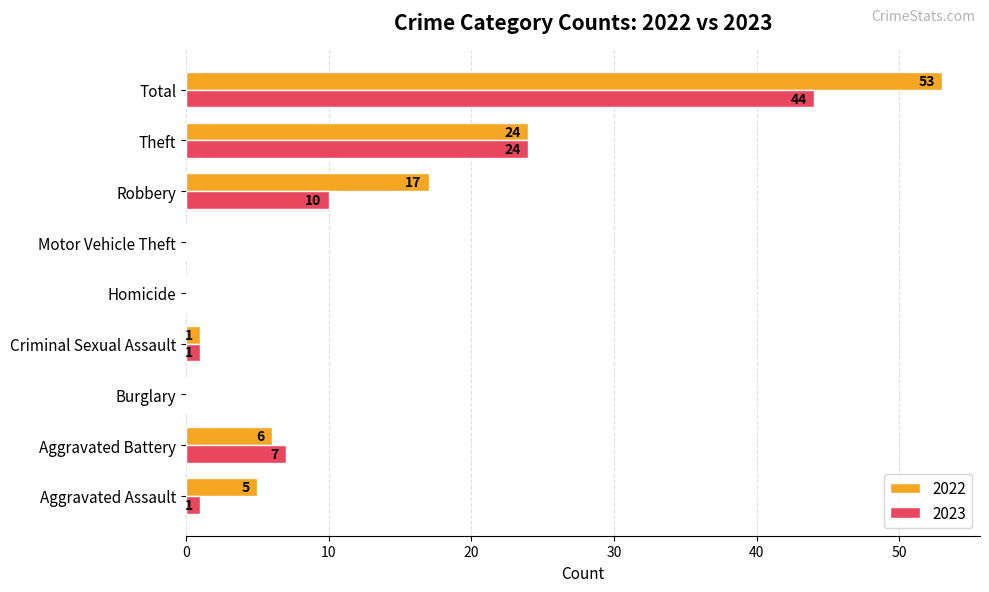

Which series has the largest total across all categories?

2022